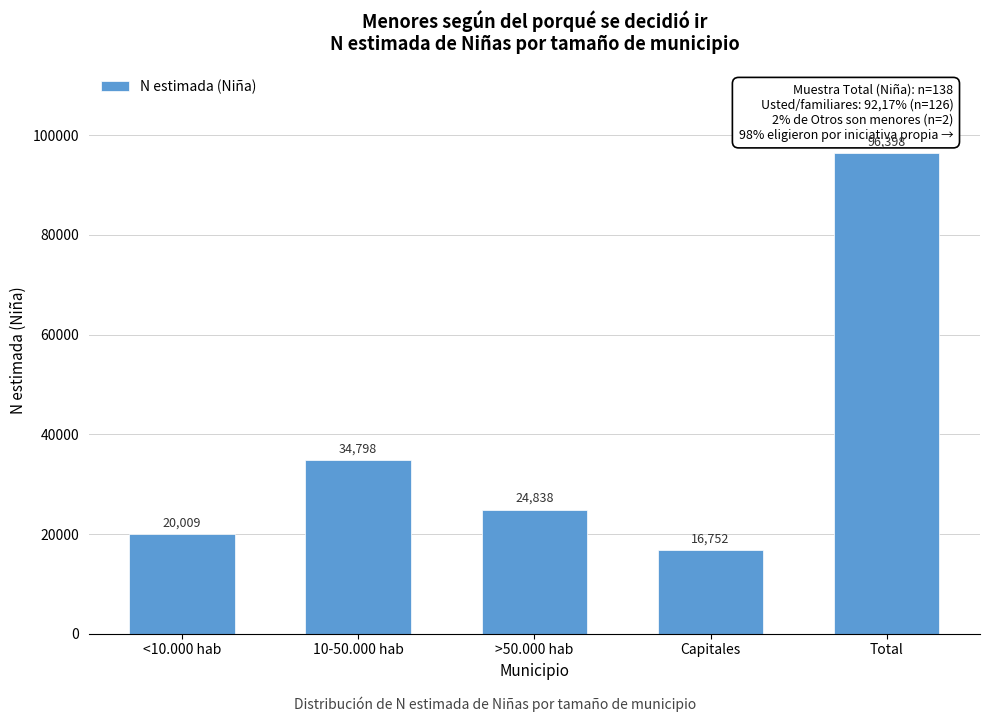

Reading left to right, extract all data points from this chart.

<10.000 hab=20009	10-50.000 hab=34798	>50.000 hab=24838	Capitales=16752	Total=96398